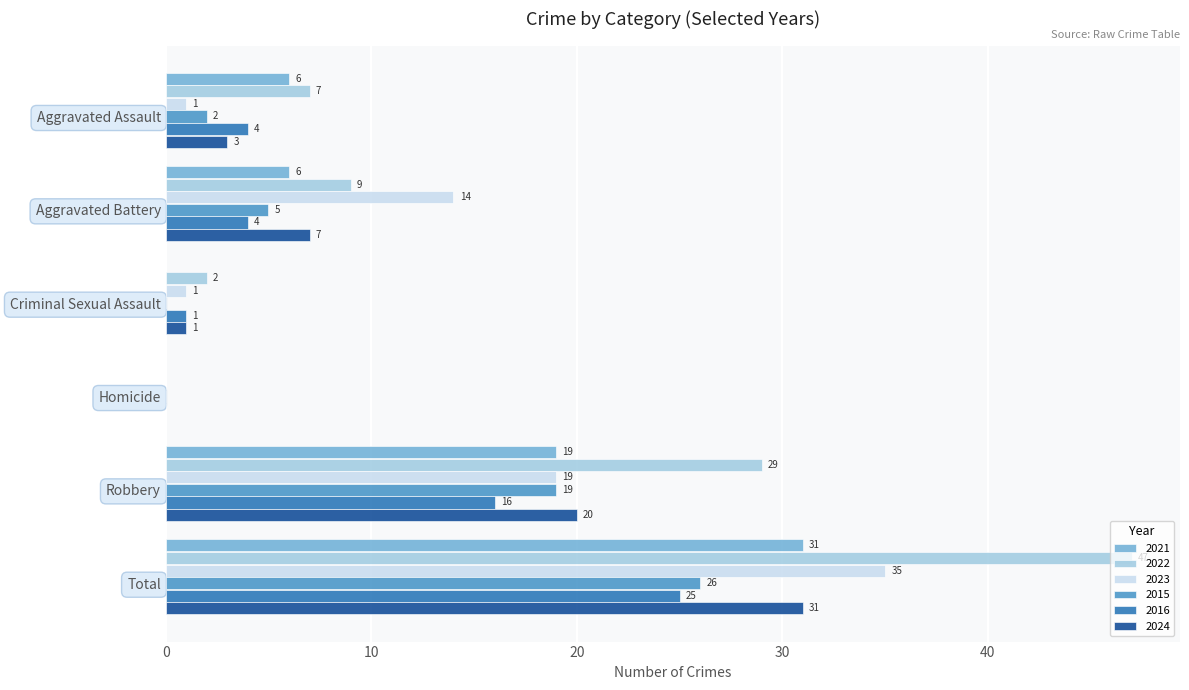

At which category is the sum across all series the highest?

Total